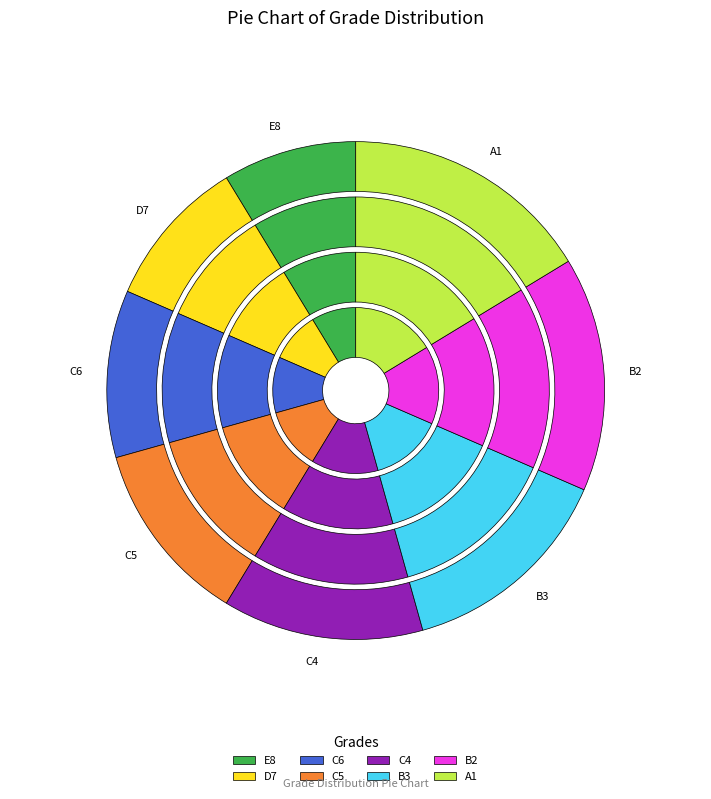

Which slice is the largest?

A1